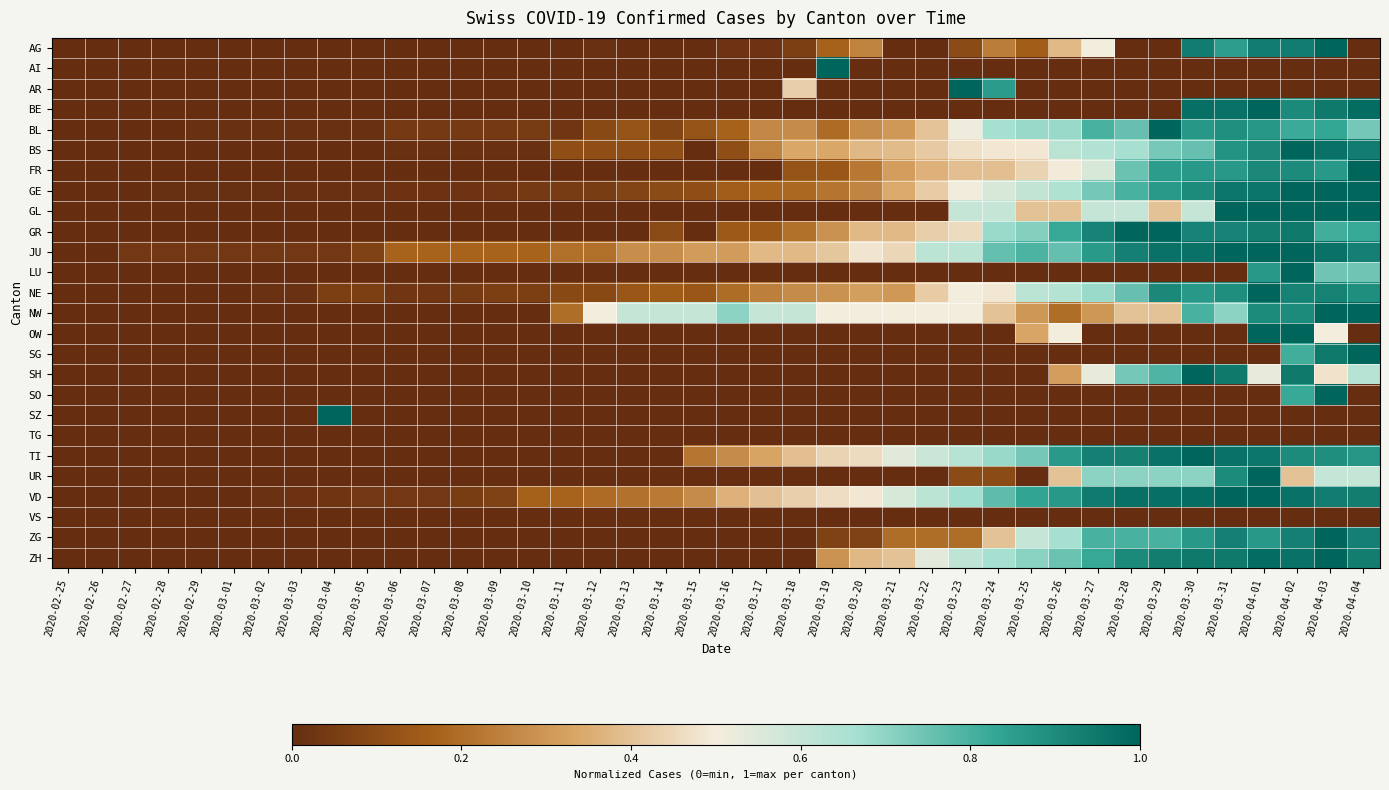

Reading right to left, what are all the values shown in this chart?

AG: 2020-04-04=0.0	2020-04-03=1.0	2020-04-02=0.9	2020-04-01=0.9	2020-03-31=0.8	2020-03-30=0.9	2020-03-29=0.0	2020-03-28=0.0	2020-03-27=0.5	2020-03-26=0.4	2020-03-25=0.2	2020-03-24=0.2	2020-03-23=0.1	2020-03-22=0.0	2020-03-21=0.0	2020-03-20=0.2	2020-03-19=0.2	2020-03-18=0.1	2020-03-17=0.0	2020-03-16=0.0	2020-03-15=0.0	2020-03-14=0.0	2020-03-13=0.0	2020-03-12=0.0	2020-03-11=0.0	2020-03-10=0.0	2020-03-09=0.0	2020-03-08=0.0	2020-03-07=0.0	2020-03-06=0.0	2020-03-05=0.0	2020-03-04=0.0	2020-03-03=0.0	2020-03-02=0.0	2020-03-01=0.0	2020-02-29=0.0	2020-02-28=0.0	2020-02-27=0.0	2020-02-26=0.0	2020-02-25=0.0
AI: 2020-04-04=0.0	2020-04-03=0.0	2020-04-02=0.0	2020-04-01=0.0	2020-03-31=0.0	2020-03-30=0.0	2020-03-29=0.0	2020-03-28=0.0	2020-03-27=0.0	2020-03-26=0.0	2020-03-25=0.0	2020-03-24=0.0	2020-03-23=0.0	2020-03-22=0.0	2020-03-21=0.0	2020-03-20=0.0	2020-03-19=1.0	2020-03-18=0.0	2020-03-17=0.0	2020-03-16=0.0	2020-03-15=0.0	2020-03-14=0.0	2020-03-13=0.0	2020-03-12=0.0	2020-03-11=0.0	2020-03-10=0.0	2020-03-09=0.0	2020-03-08=0.0	2020-03-07=0.0	2020-03-06=0.0	2020-03-05=0.0	2020-03-04=0.0	2020-03-03=0.0	2020-03-02=0.0	2020-03-01=0.0	2020-02-29=0.0	2020-02-28=0.0	2020-02-27=0.0	2020-02-26=0.0	2020-02-25=0.0
AR: 2020-04-04=0.0	2020-04-03=0.0	2020-04-02=0.0	2020-04-01=0.0	2020-03-31=0.0	2020-03-30=0.0	2020-03-29=0.0	2020-03-28=0.0	2020-03-27=0.0	2020-03-26=0.0	2020-03-25=0.0	2020-03-24=0.9	2020-03-23=1.0	2020-03-22=0.0	2020-03-21=0.0	2020-03-20=0.0	2020-03-19=0.0	2020-03-18=0.4	2020-03-17=0.0	2020-03-16=0.0	2020-03-15=0.0	2020-03-14=0.0	2020-03-13=0.0	2020-03-12=0.0	2020-03-11=0.0	2020-03-10=0.0	2020-03-09=0.0	2020-03-08=0.0	2020-03-07=0.0	2020-03-06=0.0	2020-03-05=0.0	2020-03-04=0.0	2020-03-03=0.0	2020-03-02=0.0	2020-03-01=0.0	2020-02-29=0.0	2020-02-28=0.0	2020-02-27=0.0	2020-02-26=0.0	2020-02-25=0.0
BE: 2020-04-04=1.0	2020-04-03=0.9	2020-04-02=0.9	2020-04-01=1.0	2020-03-31=1.0	2020-03-30=1.0	2020-03-29=0.0	2020-03-28=0.0	2020-03-27=0.0	2020-03-26=0.0	2020-03-25=0.0	2020-03-24=0.0	2020-03-23=0.0	2020-03-22=0.0	2020-03-21=0.0	2020-03-20=0.0	2020-03-19=0.0	2020-03-18=0.0	2020-03-17=0.0	2020-03-16=0.0	2020-03-15=0.0	2020-03-14=0.0	2020-03-13=0.0	2020-03-12=0.0	2020-03-11=0.0	2020-03-10=0.0	2020-03-09=0.0	2020-03-08=0.0	2020-03-07=0.0	2020-03-06=0.0	2020-03-05=0.0	2020-03-04=0.0	2020-03-03=0.0	2020-03-02=0.0	2020-03-01=0.0	2020-02-29=0.0	2020-02-28=0.0	2020-02-27=0.0	2020-02-26=0.0	2020-02-25=0.0
BL: 2020-04-04=0.7	2020-04-03=0.8	2020-04-02=0.8	2020-04-01=0.9	2020-03-31=0.9	2020-03-30=0.9	2020-03-29=1.0	2020-03-28=0.8	2020-03-27=0.8	2020-03-26=0.7	2020-03-25=0.7	2020-03-24=0.7	2020-03-23=0.5	2020-03-22=0.4	2020-03-21=0.3	2020-03-20=0.3	2020-03-19=0.2	2020-03-18=0.3	2020-03-17=0.3	2020-03-16=0.2	2020-03-15=0.1	2020-03-14=0.1	2020-03-13=0.1	2020-03-12=0.1	2020-03-11=0.0	2020-03-10=0.1	2020-03-09=0.0	2020-03-08=0.0	2020-03-07=0.0	2020-03-06=0.0	2020-03-05=0.0	2020-03-04=0.0	2020-03-03=0.0	2020-03-02=0.0	2020-03-01=0.0	2020-02-29=0.0	2020-02-28=0.0	2020-02-27=0.0	2020-02-26=0.0	2020-02-25=0.0
BS: 2020-04-04=0.9	2020-04-03=1.0	2020-04-02=1.0	2020-04-01=0.9	2020-03-31=0.9	2020-03-30=0.8	2020-03-29=0.7	2020-03-28=0.7	2020-03-27=0.6	2020-03-26=0.6	2020-03-25=0.5	2020-03-24=0.5	2020-03-23=0.5	2020-03-22=0.4	2020-03-21=0.4	2020-03-20=0.4	2020-03-19=0.3	2020-03-18=0.3	2020-03-17=0.3	2020-03-16=0.1	2020-03-15=0.0	2020-03-14=0.1	2020-03-13=0.1	2020-03-12=0.1	2020-03-11=0.1	2020-03-10=0.0	2020-03-09=0.0	2020-03-08=0.0	2020-03-07=0.0	2020-03-06=0.0	2020-03-05=0.0	2020-03-04=0.0	2020-03-03=0.0	2020-03-02=0.0	2020-03-01=0.0	2020-02-29=0.0	2020-02-28=0.0	2020-02-27=0.0	2020-02-26=0.0	2020-02-25=0.0
FR: 2020-04-04=1.0	2020-04-03=0.9	2020-04-02=0.9	2020-04-01=0.9	2020-03-31=0.9	2020-03-30=0.9	2020-03-29=0.9	2020-03-28=0.8	2020-03-27=0.6	2020-03-26=0.5	2020-03-25=0.4	2020-03-24=0.4	2020-03-23=0.4	2020-03-22=0.4	2020-03-21=0.3	2020-03-20=0.2	2020-03-19=0.1	2020-03-18=0.1	2020-03-17=0.0	2020-03-16=0.0	2020-03-15=0.0	2020-03-14=0.0	2020-03-13=0.0	2020-03-12=0.0	2020-03-11=0.0	2020-03-10=0.0	2020-03-09=0.0	2020-03-08=0.0	2020-03-07=0.0	2020-03-06=0.0	2020-03-05=0.0	2020-03-04=0.0	2020-03-03=0.0	2020-03-02=0.0	2020-03-01=0.0	2020-02-29=0.0	2020-02-28=0.0	2020-02-27=0.0	2020-02-26=0.0	2020-02-25=0.0
GE: 2020-04-04=1.0	2020-04-03=1.0	2020-04-02=1.0	2020-04-01=1.0	2020-03-31=1.0	2020-03-30=0.9	2020-03-29=0.9	2020-03-28=0.8	2020-03-27=0.7	2020-03-26=0.6	2020-03-25=0.6	2020-03-24=0.6	2020-03-23=0.5	2020-03-22=0.4	2020-03-21=0.3	2020-03-20=0.3	2020-03-19=0.2	2020-03-18=0.2	2020-03-17=0.2	2020-03-16=0.2	2020-03-15=0.1	2020-03-14=0.1	2020-03-13=0.1	2020-03-12=0.1	2020-03-11=0.0	2020-03-10=0.0	2020-03-09=0.0	2020-03-08=0.0	2020-03-07=0.0	2020-03-06=0.0	2020-03-05=0.0	2020-03-04=0.0	2020-03-03=0.0	2020-03-02=0.0	2020-03-01=0.0	2020-02-29=0.0	2020-02-28=0.0	2020-02-27=0.0	2020-02-26=0.0	2020-02-25=0.0
GL: 2020-04-04=1.0	2020-04-03=1.0	2020-04-02=1.0	2020-04-01=1.0	2020-03-31=1.0	2020-03-30=0.6	2020-03-29=0.4	2020-03-28=0.6	2020-03-27=0.6	2020-03-26=0.4	2020-03-25=0.4	2020-03-24=0.6	2020-03-23=0.6	2020-03-22=0.0	2020-03-21=0.0	2020-03-20=0.0	2020-03-19=0.0	2020-03-18=0.0	2020-03-17=0.0	2020-03-16=0.0	2020-03-15=0.0	2020-03-14=0.0	2020-03-13=0.0	2020-03-12=0.0	2020-03-11=0.0	2020-03-10=0.0	2020-03-09=0.0	2020-03-08=0.0	2020-03-07=0.0	2020-03-06=0.0	2020-03-05=0.0	2020-03-04=0.0	2020-03-03=0.0	2020-03-02=0.0	2020-03-01=0.0	2020-02-29=0.0	2020-02-28=0.0	2020-02-27=0.0	2020-02-26=0.0	2020-02-25=0.0
GR: 2020-04-04=0.8	2020-04-03=0.8	2020-04-02=1.0	2020-04-01=0.9	2020-03-31=0.9	2020-03-30=0.9	2020-03-29=1.0	2020-03-28=1.0	2020-03-27=0.9	2020-03-26=0.8	2020-03-25=0.7	2020-03-24=0.7	2020-03-23=0.5	2020-03-22=0.4	2020-03-21=0.4	2020-03-20=0.4	2020-03-19=0.3	2020-03-18=0.2	2020-03-17=0.1	2020-03-16=0.1	2020-03-15=0.0	2020-03-14=0.1	2020-03-13=0.0	2020-03-12=0.0	2020-03-11=0.0	2020-03-10=0.0	2020-03-09=0.0	2020-03-08=0.0	2020-03-07=0.0	2020-03-06=0.0	2020-03-05=0.0	2020-03-04=0.0	2020-03-03=0.0	2020-03-02=0.0	2020-03-01=0.0	2020-02-29=0.0	2020-02-28=0.0	2020-02-27=0.0	2020-02-26=0.0	2020-02-25=0.0
JU: 2020-04-04=0.9	2020-04-03=1.0	2020-04-02=1.0	2020-04-01=1.0	2020-03-31=1.0	2020-03-30=1.0	2020-03-29=1.0	2020-03-28=0.9	2020-03-27=0.9	2020-03-26=0.8	2020-03-25=0.8	2020-03-24=0.8	2020-03-23=0.6	2020-03-22=0.6	2020-03-21=0.4	2020-03-20=0.5	2020-03-19=0.4	2020-03-18=0.4	2020-03-17=0.4	2020-03-16=0.3	2020-03-15=0.3	2020-03-14=0.3	2020-03-13=0.3	2020-03-12=0.2	2020-03-11=0.2	2020-03-10=0.2	2020-03-09=0.2	2020-03-08=0.2	2020-03-07=0.2	2020-03-06=0.2	2020-03-05=0.1	2020-03-04=0.0	2020-03-03=0.0	2020-03-02=0.0	2020-03-01=0.0	2020-02-29=0.0	2020-02-28=0.0	2020-02-27=0.0	2020-02-26=0.0	2020-02-25=0.0
LU: 2020-04-04=0.7	2020-04-03=0.7	2020-04-02=1.0	2020-04-01=0.9	2020-03-31=0.0	2020-03-30=0.0	2020-03-29=0.0	2020-03-28=0.0	2020-03-27=0.0	2020-03-26=0.0	2020-03-25=0.0	2020-03-24=0.0	2020-03-23=0.0	2020-03-22=0.0	2020-03-21=0.0	2020-03-20=0.0	2020-03-19=0.0	2020-03-18=0.0	2020-03-17=0.0	2020-03-16=0.0	2020-03-15=0.0	2020-03-14=0.0	2020-03-13=0.0	2020-03-12=0.0	2020-03-11=0.0	2020-03-10=0.0	2020-03-09=0.0	2020-03-08=0.0	2020-03-07=0.0	2020-03-06=0.0	2020-03-05=0.0	2020-03-04=0.0	2020-03-03=0.0	2020-03-02=0.0	2020-03-01=0.0	2020-02-29=0.0	2020-02-28=0.0	2020-02-27=0.0	2020-02-26=0.0	2020-02-25=0.0
NE: 2020-04-04=0.9	2020-04-03=0.9	2020-04-02=0.9	2020-04-01=1.0	2020-03-31=0.9	2020-03-30=0.9	2020-03-29=0.9	2020-03-28=0.8	2020-03-27=0.7	2020-03-26=0.6	2020-03-25=0.6	2020-03-24=0.5	2020-03-23=0.5	2020-03-22=0.4	2020-03-21=0.3	2020-03-20=0.3	2020-03-19=0.3	2020-03-18=0.3	2020-03-17=0.2	2020-03-16=0.2	2020-03-15=0.1	2020-03-14=0.2	2020-03-13=0.1	2020-03-12=0.1	2020-03-11=0.1	2020-03-10=0.1	2020-03-09=0.1	2020-03-08=0.0	2020-03-07=0.0	2020-03-06=0.0	2020-03-05=0.1	2020-03-04=0.1	2020-03-03=0.0	2020-03-02=0.0	2020-03-01=0.0	2020-02-29=0.0	2020-02-28=0.0	2020-02-27=0.0	2020-02-26=0.0	2020-02-25=0.0
NW: 2020-04-04=1.0	2020-04-03=1.0	2020-04-02=0.9	2020-04-01=0.9	2020-03-31=0.7	2020-03-30=0.8	2020-03-29=0.4	2020-03-28=0.4	2020-03-27=0.3	2020-03-26=0.2	2020-03-25=0.3	2020-03-24=0.4	2020-03-23=0.5	2020-03-22=0.5	2020-03-21=0.5	2020-03-20=0.5	2020-03-19=0.5	2020-03-18=0.6	2020-03-17=0.6	2020-03-16=0.7	2020-03-15=0.6	2020-03-14=0.6	2020-03-13=0.6	2020-03-12=0.5	2020-03-11=0.2	2020-03-10=0.0	2020-03-09=0.0	2020-03-08=0.0	2020-03-07=0.0	2020-03-06=0.0	2020-03-05=0.0	2020-03-04=0.0	2020-03-03=0.0	2020-03-02=0.0	2020-03-01=0.0	2020-02-29=0.0	2020-02-28=0.0	2020-02-27=0.0	2020-02-26=0.0	2020-02-25=0.0
OW: 2020-04-04=0.0	2020-04-03=0.5	2020-04-02=1.0	2020-04-01=1.0	2020-03-31=0.0	2020-03-30=0.0	2020-03-29=0.0	2020-03-28=0.0	2020-03-27=0.0	2020-03-26=0.5	2020-03-25=0.3	2020-03-24=0.0	2020-03-23=0.0	2020-03-22=0.0	2020-03-21=0.0	2020-03-20=0.0	2020-03-19=0.0	2020-03-18=0.0	2020-03-17=0.0	2020-03-16=0.0	2020-03-15=0.0	2020-03-14=0.0	2020-03-13=0.0	2020-03-12=0.0	2020-03-11=0.0	2020-03-10=0.0	2020-03-09=0.0	2020-03-08=0.0	2020-03-07=0.0	2020-03-06=0.0	2020-03-05=0.0	2020-03-04=0.0	2020-03-03=0.0	2020-03-02=0.0	2020-03-01=0.0	2020-02-29=0.0	2020-02-28=0.0	2020-02-27=0.0	2020-02-26=0.0	2020-02-25=0.0
SG: 2020-04-04=1.0	2020-04-03=0.9	2020-04-02=0.8	2020-04-01=0.0	2020-03-31=0.0	2020-03-30=0.0	2020-03-29=0.0	2020-03-28=0.0	2020-03-27=0.0	2020-03-26=0.0	2020-03-25=0.0	2020-03-24=0.0	2020-03-23=0.0	2020-03-22=0.0	2020-03-21=0.0	2020-03-20=0.0	2020-03-19=0.0	2020-03-18=0.0	2020-03-17=0.0	2020-03-16=0.0	2020-03-15=0.0	2020-03-14=0.0	2020-03-13=0.0	2020-03-12=0.0	2020-03-11=0.0	2020-03-10=0.0	2020-03-09=0.0	2020-03-08=0.0	2020-03-07=0.0	2020-03-06=0.0	2020-03-05=0.0	2020-03-04=0.0	2020-03-03=0.0	2020-03-02=0.0	2020-03-01=0.0	2020-02-29=0.0	2020-02-28=0.0	2020-02-27=0.0	2020-02-26=0.0	2020-02-25=0.0
SH: 2020-04-04=0.6	2020-04-03=0.5	2020-04-02=0.9	2020-04-01=0.5	2020-03-31=0.9	2020-03-30=1.0	2020-03-29=0.8	2020-03-28=0.7	2020-03-27=0.5	2020-03-26=0.3	2020-03-25=0.0	2020-03-24=0.0	2020-03-23=0.0	2020-03-22=0.0	2020-03-21=0.0	2020-03-20=0.0	2020-03-19=0.0	2020-03-18=0.0	2020-03-17=0.0	2020-03-16=0.0	2020-03-15=0.0	2020-03-14=0.0	2020-03-13=0.0	2020-03-12=0.0	2020-03-11=0.0	2020-03-10=0.0	2020-03-09=0.0	2020-03-08=0.0	2020-03-07=0.0	2020-03-06=0.0	2020-03-05=0.0	2020-03-04=0.0	2020-03-03=0.0	2020-03-02=0.0	2020-03-01=0.0	2020-02-29=0.0	2020-02-28=0.0	2020-02-27=0.0	2020-02-26=0.0	2020-02-25=0.0
SO: 2020-04-04=0.0	2020-04-03=1.0	2020-04-02=0.8	2020-04-01=0.0	2020-03-31=0.0	2020-03-30=0.0	2020-03-29=0.0	2020-03-28=0.0	2020-03-27=0.0	2020-03-26=0.0	2020-03-25=0.0	2020-03-24=0.0	2020-03-23=0.0	2020-03-22=0.0	2020-03-21=0.0	2020-03-20=0.0	2020-03-19=0.0	2020-03-18=0.0	2020-03-17=0.0	2020-03-16=0.0	2020-03-15=0.0	2020-03-14=0.0	2020-03-13=0.0	2020-03-12=0.0	2020-03-11=0.0	2020-03-10=0.0	2020-03-09=0.0	2020-03-08=0.0	2020-03-07=0.0	2020-03-06=0.0	2020-03-05=0.0	2020-03-04=0.0	2020-03-03=0.0	2020-03-02=0.0	2020-03-01=0.0	2020-02-29=0.0	2020-02-28=0.0	2020-02-27=0.0	2020-02-26=0.0	2020-02-25=0.0
SZ: 2020-04-04=0.0	2020-04-03=0.0	2020-04-02=0.0	2020-04-01=0.0	2020-03-31=0.0	2020-03-30=0.0	2020-03-29=0.0	2020-03-28=0.0	2020-03-27=0.0	2020-03-26=0.0	2020-03-25=0.0	2020-03-24=0.0	2020-03-23=0.0	2020-03-22=0.0	2020-03-21=0.0	2020-03-20=0.0	2020-03-19=0.0	2020-03-18=0.0	2020-03-17=0.0	2020-03-16=0.0	2020-03-15=0.0	2020-03-14=0.0	2020-03-13=0.0	2020-03-12=0.0	2020-03-11=0.0	2020-03-10=0.0	2020-03-09=0.0	2020-03-08=0.0	2020-03-07=0.0	2020-03-06=0.0	2020-03-05=0.0	2020-03-04=1.0	2020-03-03=0.0	2020-03-02=0.0	2020-03-01=0.0	2020-02-29=0.0	2020-02-28=0.0	2020-02-27=0.0	2020-02-26=0.0	2020-02-25=0.0
TG: 2020-04-04=0.0	2020-04-03=0.0	2020-04-02=0.0	2020-04-01=0.0	2020-03-31=0.0	2020-03-30=0.0	2020-03-29=0.0	2020-03-28=0.0	2020-03-27=0.0	2020-03-26=0.0	2020-03-25=0.0	2020-03-24=0.0	2020-03-23=0.0	2020-03-22=0.0	2020-03-21=0.0	2020-03-20=0.0	2020-03-19=0.0	2020-03-18=0.0	2020-03-17=0.0	2020-03-16=0.0	2020-03-15=0.0	2020-03-14=0.0	2020-03-13=0.0	2020-03-12=0.0	2020-03-11=0.0	2020-03-10=0.0	2020-03-09=0.0	2020-03-08=0.0	2020-03-07=0.0	2020-03-06=0.0	2020-03-05=0.0	2020-03-04=0.0	2020-03-03=0.0	2020-03-02=0.0	2020-03-01=0.0	2020-02-29=0.0	2020-02-28=0.0	2020-02-27=0.0	2020-02-26=0.0	2020-02-25=0.0
TI: 2020-04-04=0.9	2020-04-03=0.9	2020-04-02=0.9	2020-04-01=1.0	2020-03-31=1.0	2020-03-30=1.0	2020-03-29=1.0	2020-03-28=0.9	2020-03-27=0.9	2020-03-26=0.9	2020-03-25=0.7	2020-03-24=0.7	2020-03-23=0.6	2020-03-22=0.6	2020-03-21=0.5	2020-03-20=0.5	2020-03-19=0.4	2020-03-18=0.4	2020-03-17=0.3	2020-03-16=0.3	2020-03-15=0.2	2020-03-14=0.0	2020-03-13=0.0	2020-03-12=0.0	2020-03-11=0.0	2020-03-10=0.0	2020-03-09=0.0	2020-03-08=0.0	2020-03-07=0.0	2020-03-06=0.0	2020-03-05=0.0	2020-03-04=0.0	2020-03-03=0.0	2020-03-02=0.0	2020-03-01=0.0	2020-02-29=0.0	2020-02-28=0.0	2020-02-27=0.0	2020-02-26=0.0	2020-02-25=0.0
UR: 2020-04-04=0.6	2020-04-03=0.6	2020-04-02=0.4	2020-04-01=1.0	2020-03-31=0.9	2020-03-30=0.7	2020-03-29=0.7	2020-03-28=0.7	2020-03-27=0.7	2020-03-26=0.4	2020-03-25=0.0	2020-03-24=0.1	2020-03-23=0.1	2020-03-22=0.0	2020-03-21=0.0	2020-03-20=0.0	2020-03-19=0.0	2020-03-18=0.0	2020-03-17=0.0	2020-03-16=0.0	2020-03-15=0.0	2020-03-14=0.0	2020-03-13=0.0	2020-03-12=0.0	2020-03-11=0.0	2020-03-10=0.0	2020-03-09=0.0	2020-03-08=0.0	2020-03-07=0.0	2020-03-06=0.0	2020-03-05=0.0	2020-03-04=0.0	2020-03-03=0.0	2020-03-02=0.0	2020-03-01=0.0	2020-02-29=0.0	2020-02-28=0.0	2020-02-27=0.0	2020-02-26=0.0	2020-02-25=0.0
VD: 2020-04-04=0.9	2020-04-03=0.9	2020-04-02=1.0	2020-04-01=1.0	2020-03-31=1.0	2020-03-30=1.0	2020-03-29=1.0	2020-03-28=1.0	2020-03-27=0.9	2020-03-26=0.9	2020-03-25=0.8	2020-03-24=0.8	2020-03-23=0.7	2020-03-22=0.6	2020-03-21=0.6	2020-03-20=0.5	2020-03-19=0.5	2020-03-18=0.4	2020-03-17=0.4	2020-03-16=0.4	2020-03-15=0.3	2020-03-14=0.2	2020-03-13=0.2	2020-03-12=0.2	2020-03-11=0.2	2020-03-10=0.2	2020-03-09=0.1	2020-03-08=0.1	2020-03-07=0.0	2020-03-06=0.0	2020-03-05=0.0	2020-03-04=0.0	2020-03-03=0.0	2020-03-02=0.0	2020-03-01=0.0	2020-02-29=0.0	2020-02-28=0.0	2020-02-27=0.0	2020-02-26=0.0	2020-02-25=0.0
VS: 2020-04-04=0.0	2020-04-03=0.0	2020-04-02=0.0	2020-04-01=0.0	2020-03-31=0.0	2020-03-30=0.0	2020-03-29=0.0	2020-03-28=0.0	2020-03-27=0.0	2020-03-26=0.0	2020-03-25=0.0	2020-03-24=0.0	2020-03-23=0.0	2020-03-22=0.0	2020-03-21=0.0	2020-03-20=0.0	2020-03-19=0.0	2020-03-18=0.0	2020-03-17=0.0	2020-03-16=0.0	2020-03-15=0.0	2020-03-14=0.0	2020-03-13=0.0	2020-03-12=0.0	2020-03-11=0.0	2020-03-10=0.0	2020-03-09=0.0	2020-03-08=0.0	2020-03-07=0.0	2020-03-06=0.0	2020-03-05=0.0	2020-03-04=0.0	2020-03-03=0.0	2020-03-02=0.0	2020-03-01=0.0	2020-02-29=0.0	2020-02-28=0.0	2020-02-27=0.0	2020-02-26=0.0	2020-02-25=0.0
ZG: 2020-04-04=0.9	2020-04-03=1.0	2020-04-02=0.9	2020-04-01=0.9	2020-03-31=0.9	2020-03-30=0.9	2020-03-29=0.8	2020-03-28=0.8	2020-03-27=0.8	2020-03-26=0.7	2020-03-25=0.6	2020-03-24=0.4	2020-03-23=0.2	2020-03-22=0.2	2020-03-21=0.2	2020-03-20=0.1	2020-03-19=0.1	2020-03-18=0.0	2020-03-17=0.0	2020-03-16=0.0	2020-03-15=0.0	2020-03-14=0.0	2020-03-13=0.0	2020-03-12=0.0	2020-03-11=0.0	2020-03-10=0.0	2020-03-09=0.0	2020-03-08=0.0	2020-03-07=0.0	2020-03-06=0.0	2020-03-05=0.0	2020-03-04=0.0	2020-03-03=0.0	2020-03-02=0.0	2020-03-01=0.0	2020-02-29=0.0	2020-02-28=0.0	2020-02-27=0.0	2020-02-26=0.0	2020-02-25=0.0
ZH: 2020-04-04=0.9	2020-04-03=1.0	2020-04-02=1.0	2020-04-01=1.0	2020-03-31=0.9	2020-03-30=1.0	2020-03-29=0.9	2020-03-28=0.9	2020-03-27=0.8	2020-03-26=0.8	2020-03-25=0.7	2020-03-24=0.7	2020-03-23=0.6	2020-03-22=0.5	2020-03-21=0.4	2020-03-20=0.4	2020-03-19=0.3	2020-03-18=0.0	2020-03-17=0.0	2020-03-16=0.0	2020-03-15=0.0	2020-03-14=0.0	2020-03-13=0.0	2020-03-12=0.0	2020-03-11=0.0	2020-03-10=0.0	2020-03-09=0.0	2020-03-08=0.0	2020-03-07=0.0	2020-03-06=0.0	2020-03-05=0.0	2020-03-04=0.0	2020-03-03=0.0	2020-03-02=0.0	2020-03-01=0.0	2020-02-29=0.0	2020-02-28=0.0	2020-02-27=0.0	2020-02-26=0.0	2020-02-25=0.0